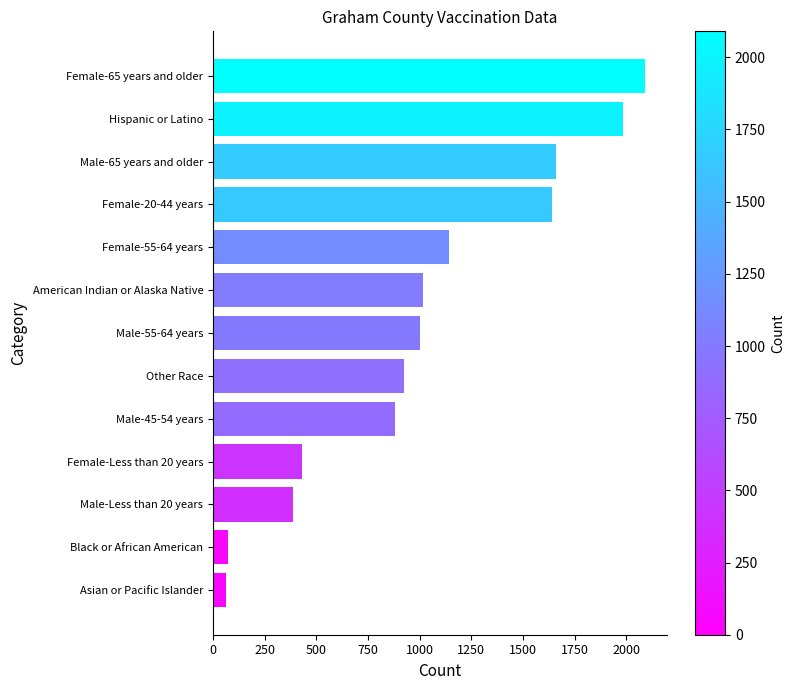

True or false: the data shows 626 at Male-55-64 years.

False